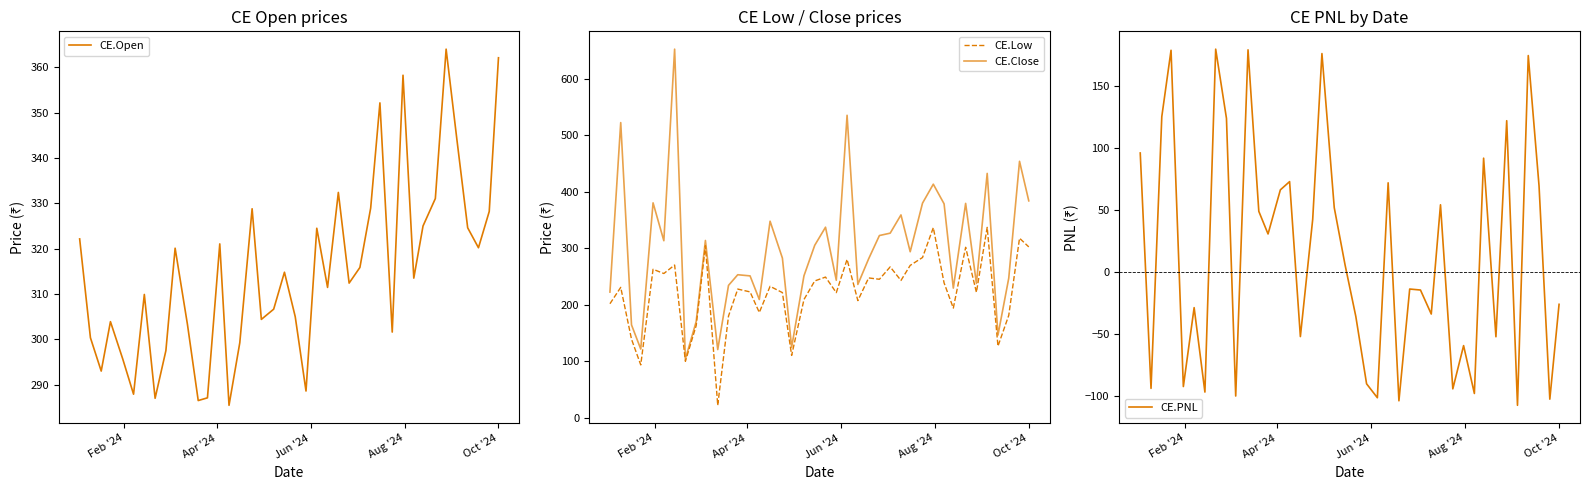

At how many categories does at least one series exceed 637?

1